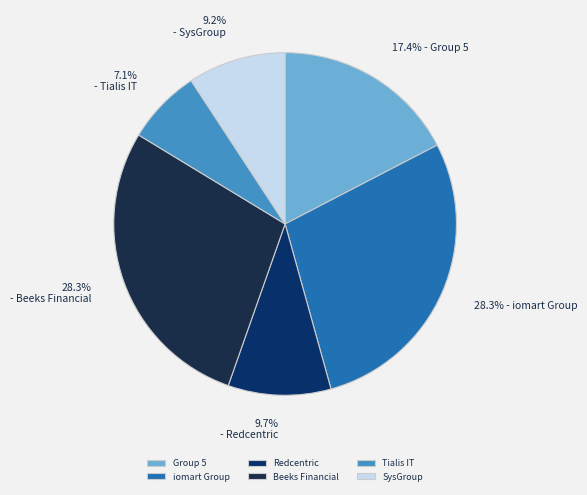

Count the number of slices in the pie.

6